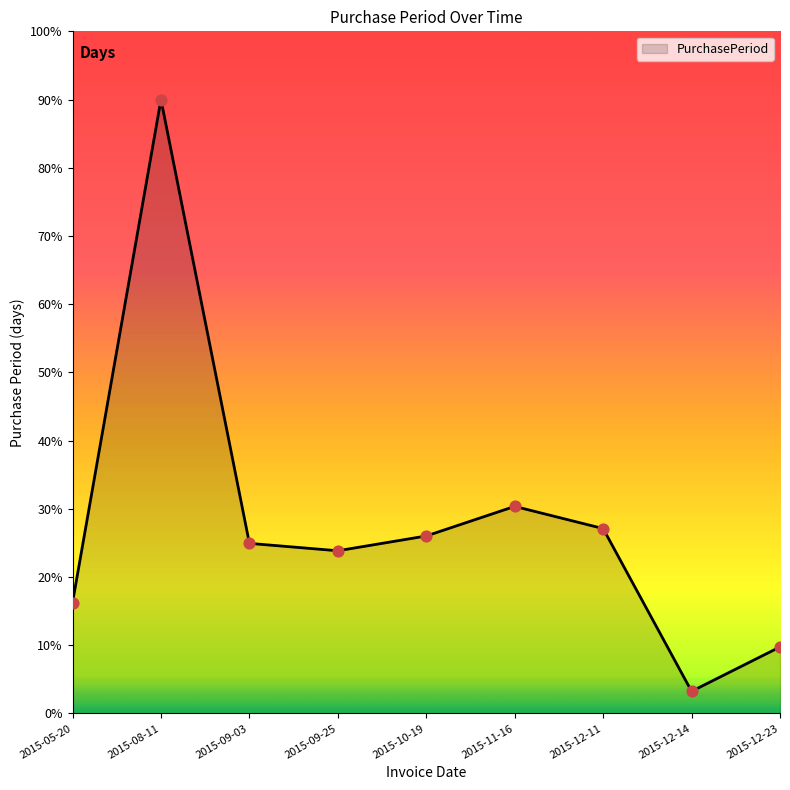

What is the ratio of the value at 2015-11-16 to the value at 2015-10-19?

1.2